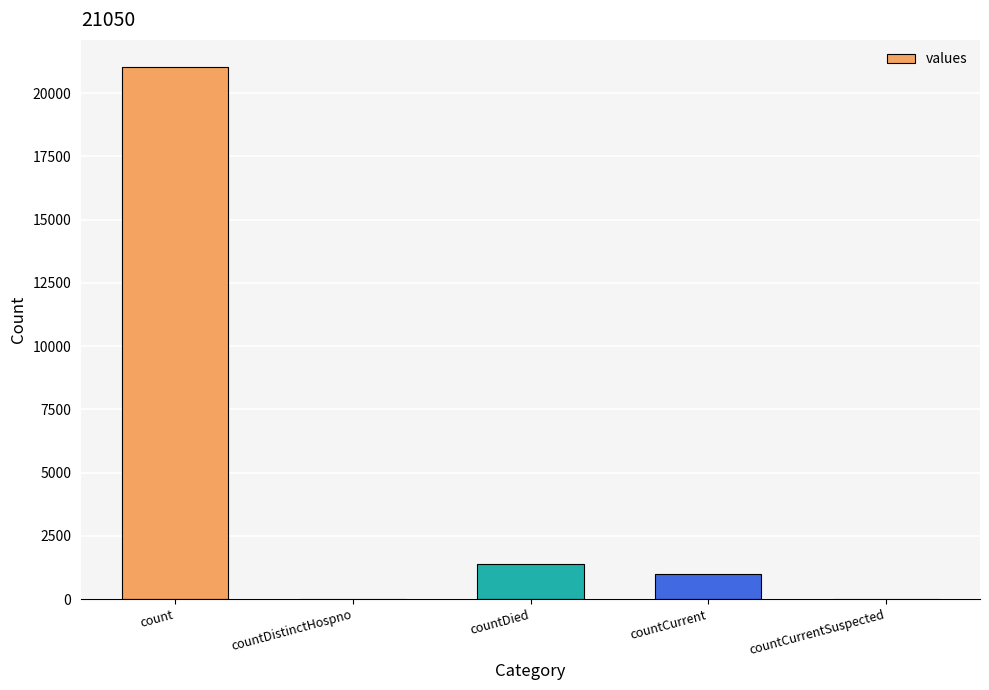

What is the greatest value displayed?

21050